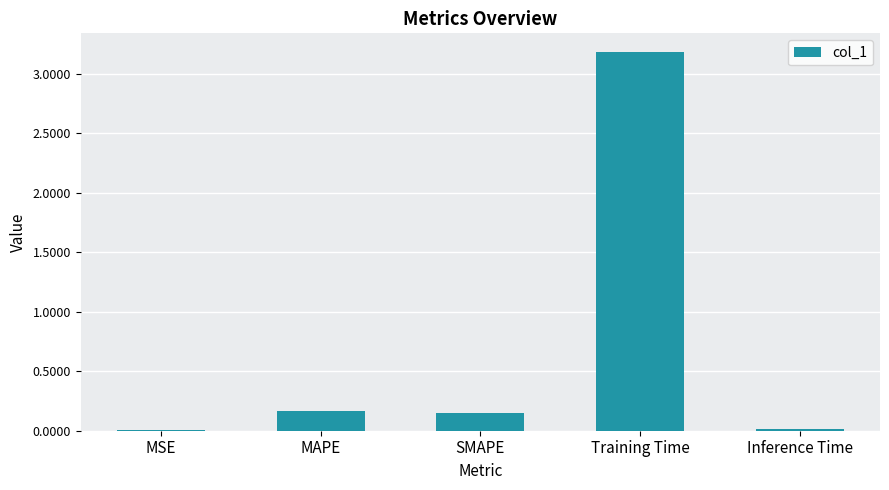

What is the difference between the values at SMAPE and MSE?

0.1